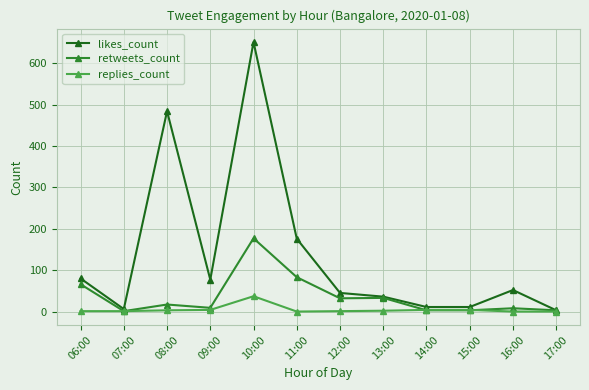

Rank the series at 10:00 from highest to lowest value.

likes_count, retweets_count, replies_count